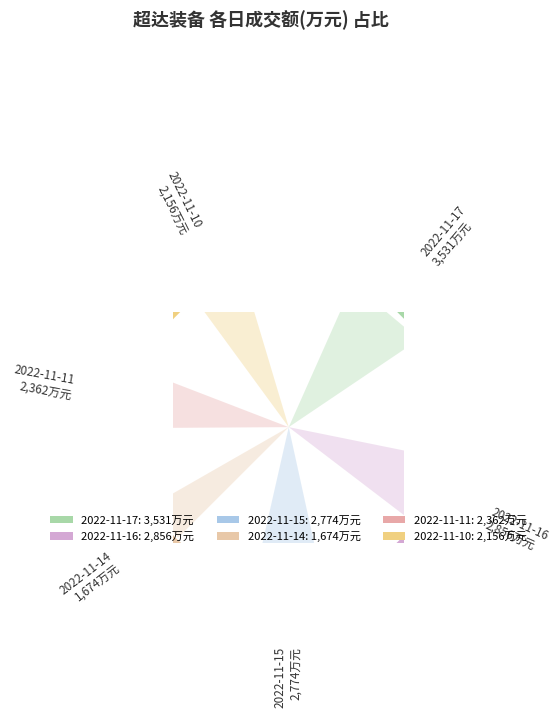

Is there any slice that represents more than half of the pie?

No